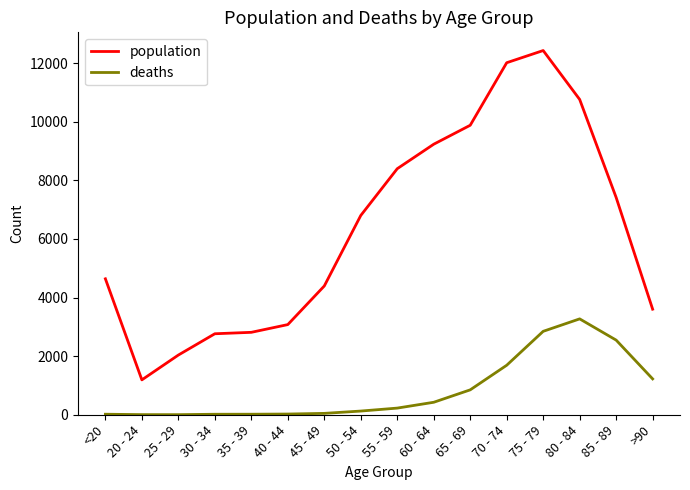

Which series has the widest spread of values?

population